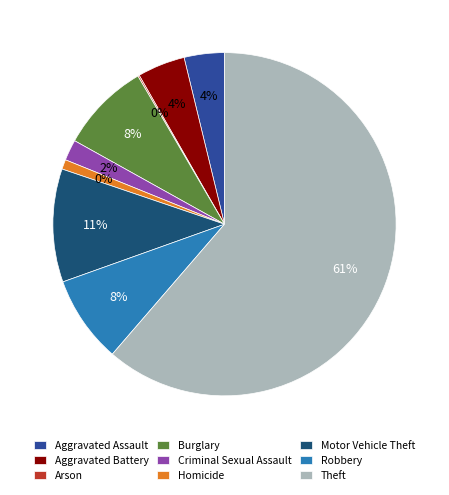

What is the largest slice in the pie chart?

Theft